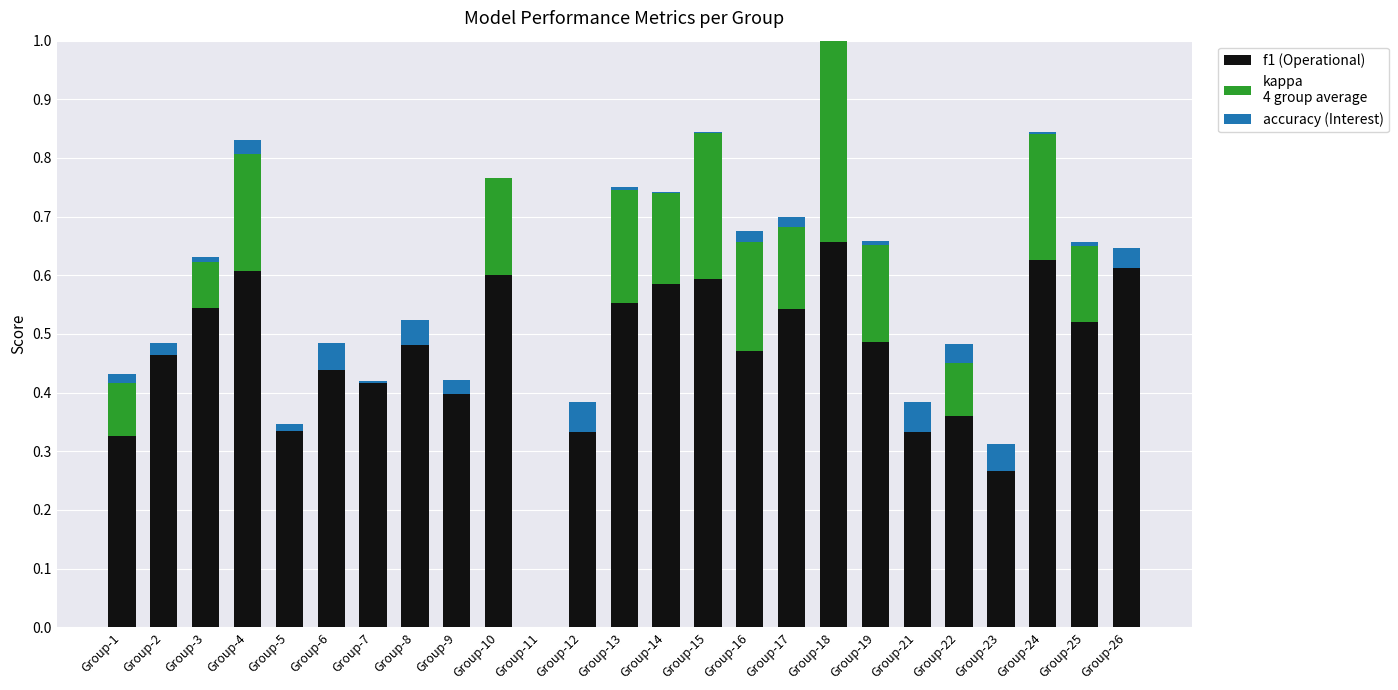

At which label is f1 closest to 0?

Group-11